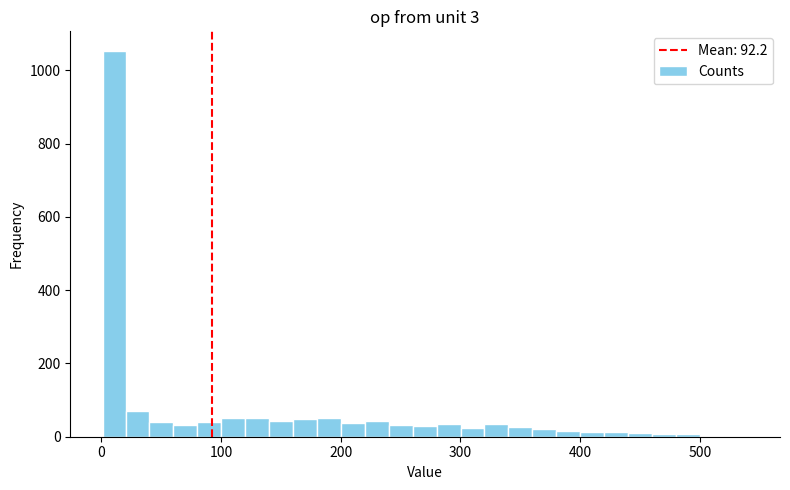

Read against the x-axis, roughly where is the centre of the tallest bar?

10